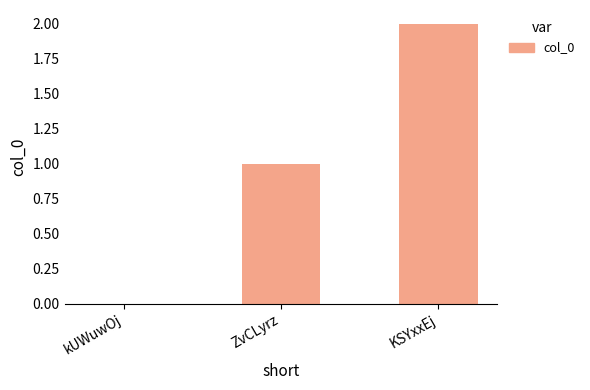

What is the sum of all values?

3